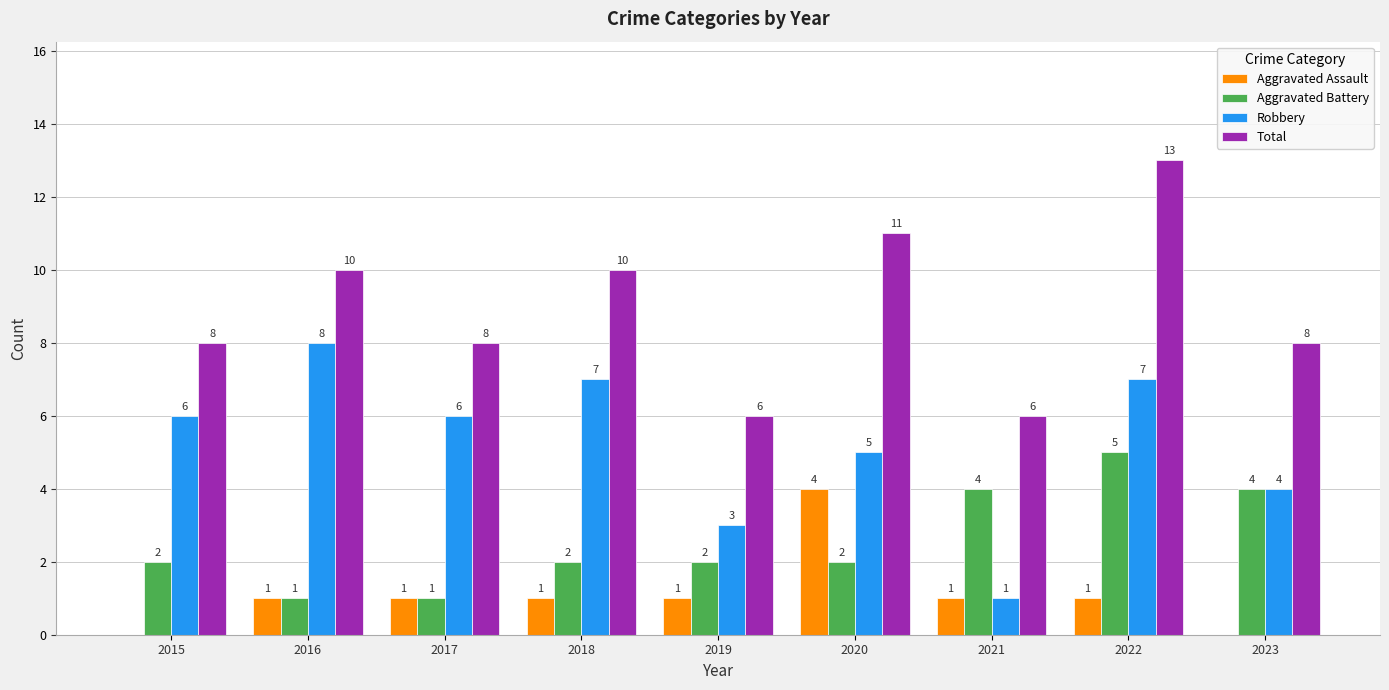

Between 2017 and 2021, which series saw the biggest shift?

Robbery